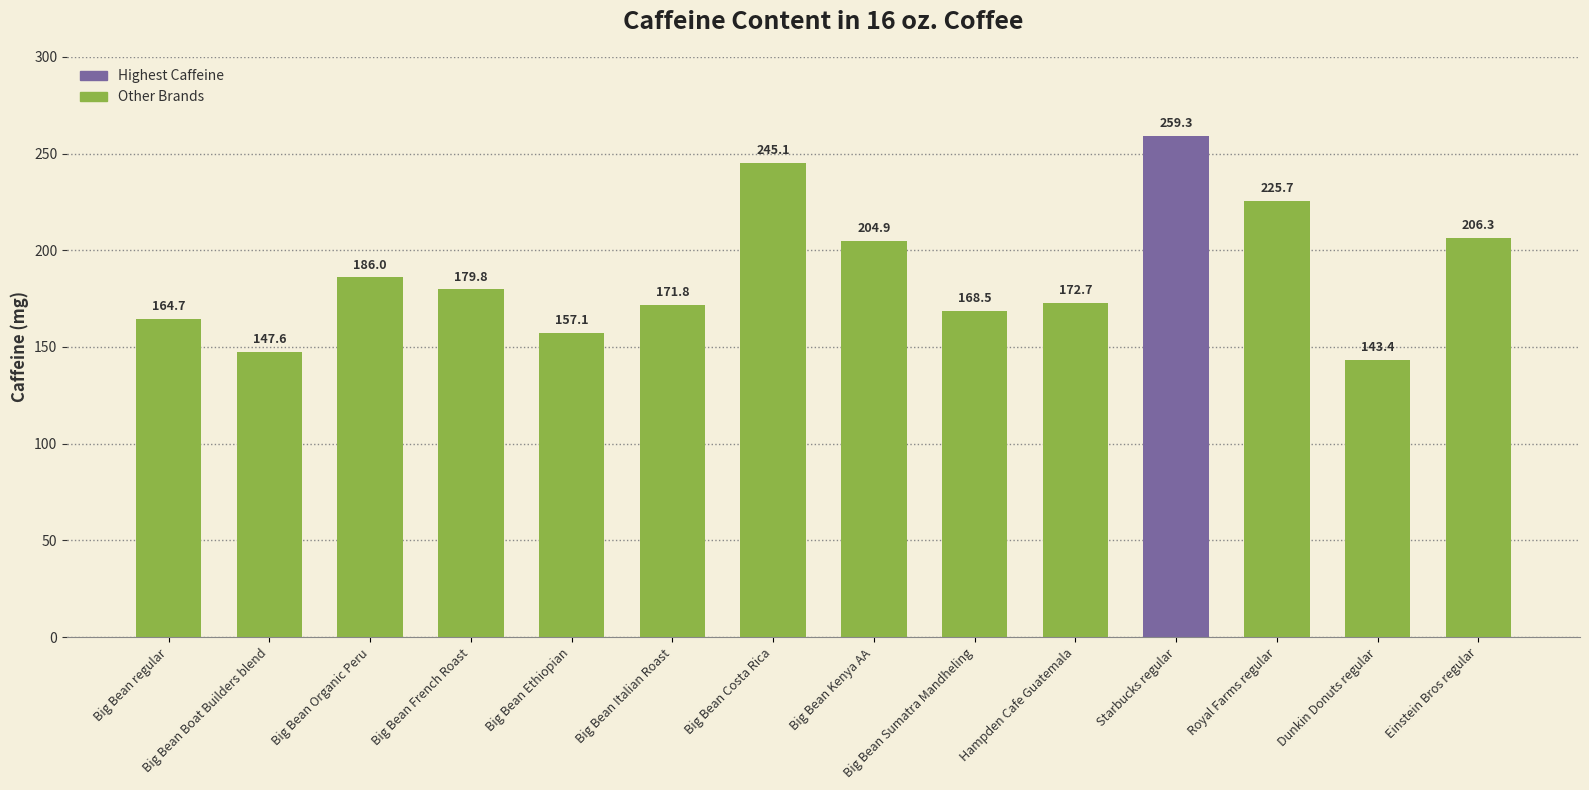

Reading left to right, list all the values displayed in this chart.

164.7	147.6	186.0	179.8	157.1	171.8	245.1	204.9	168.5	172.7	259.3	225.7	143.4	206.3